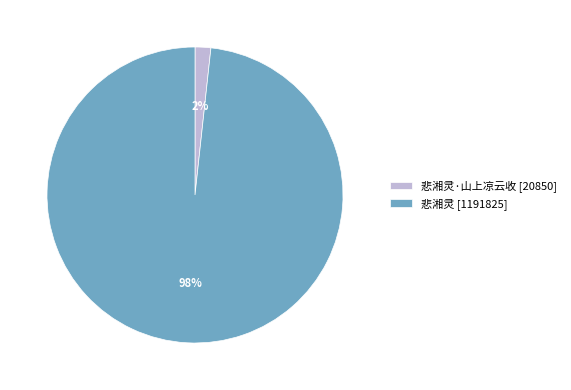

Is the sum of 悲湘灵·山上凉云收 [20850] and 悲湘灵 [1191825] greater than half?

Yes